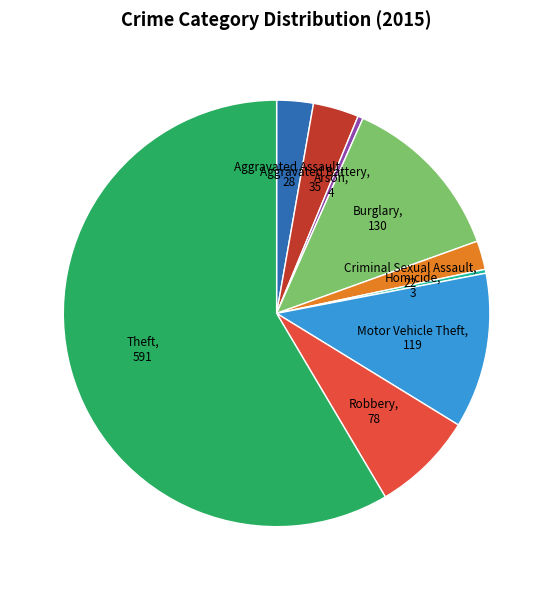

Which has a higher value, Aggravated Battery or Robbery?

Robbery